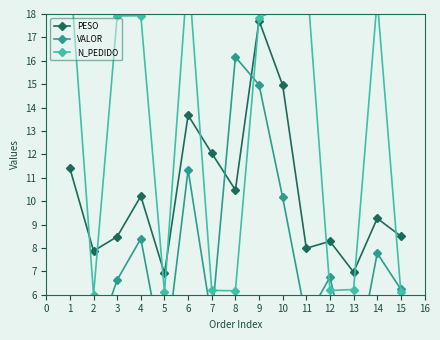

Which series ends up on top after the final intersection of VALOR and PESO?

PESO